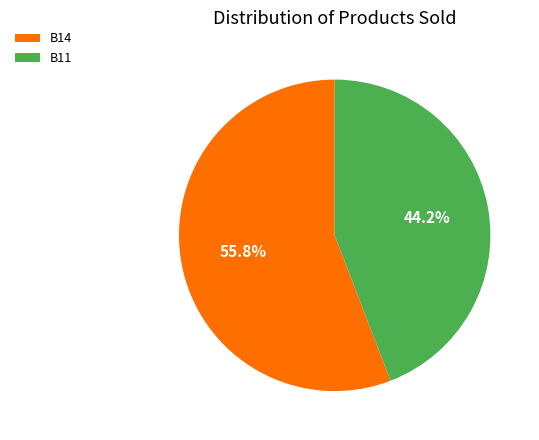

The B14 slice represents 50% of the pie. True or false?

False